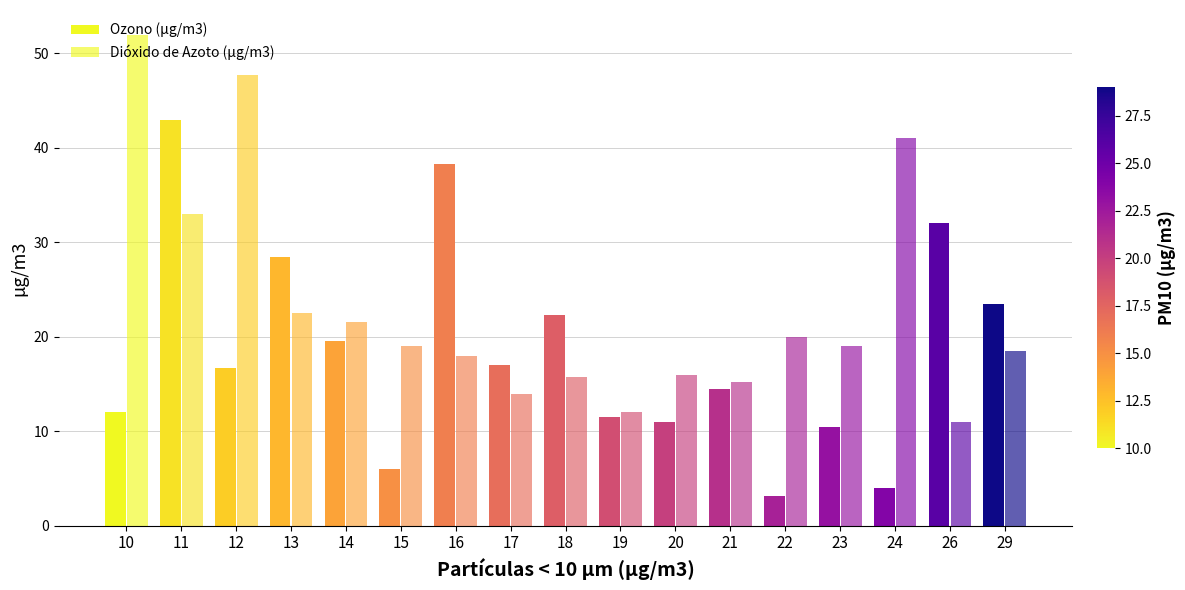

How many data points in Ozono (µg/m3) are above 16?

9